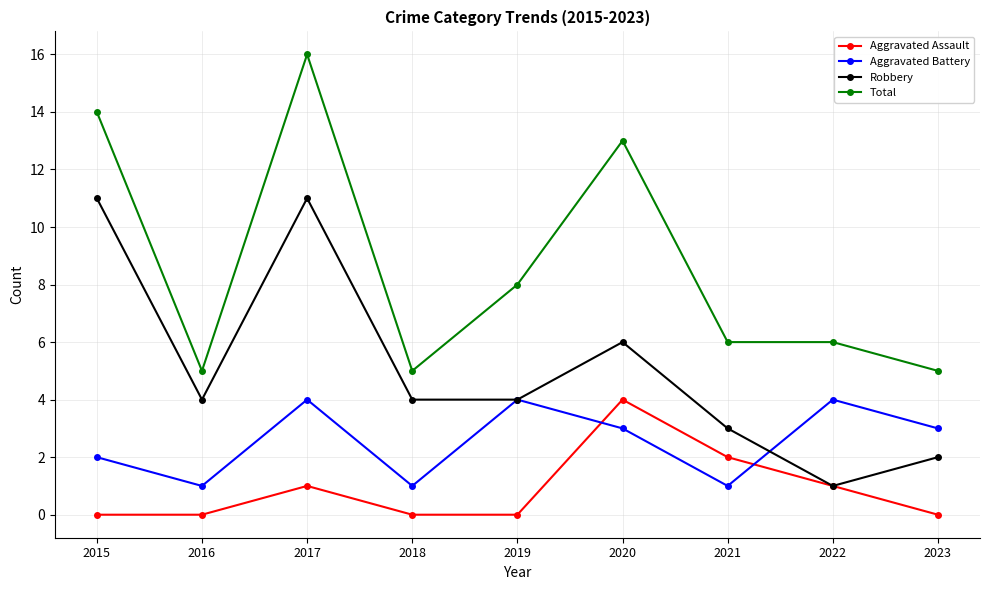

Does the chart have visible grid lines?

Yes